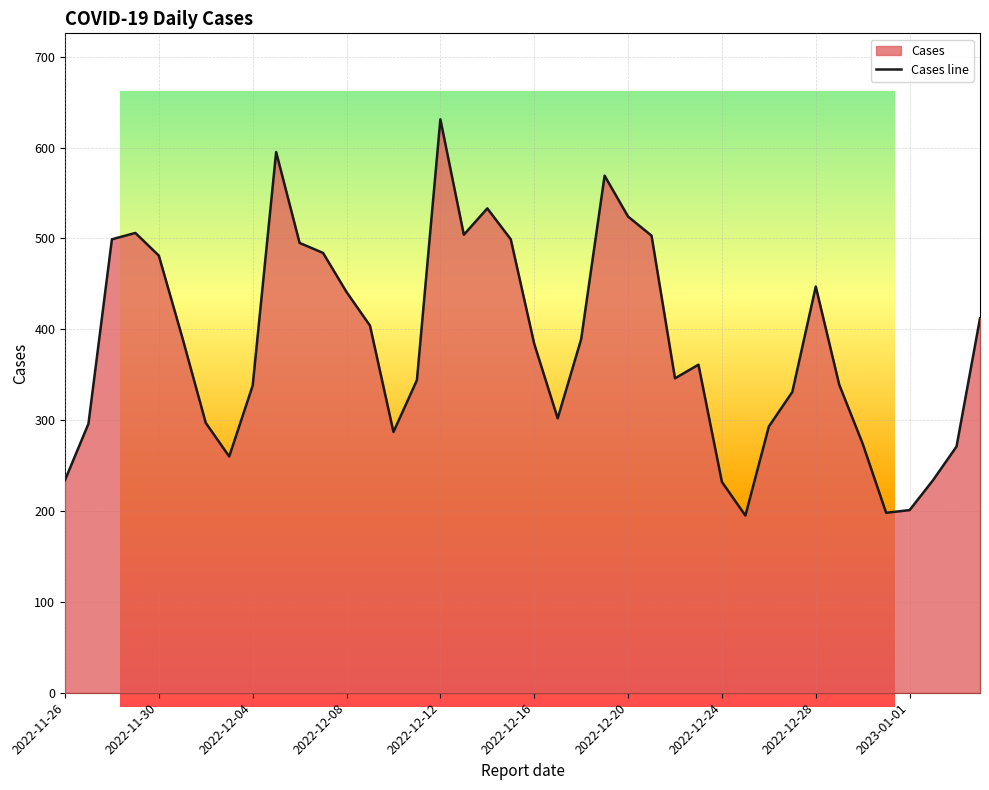

What is the difference between the maximum and minimum values?

436